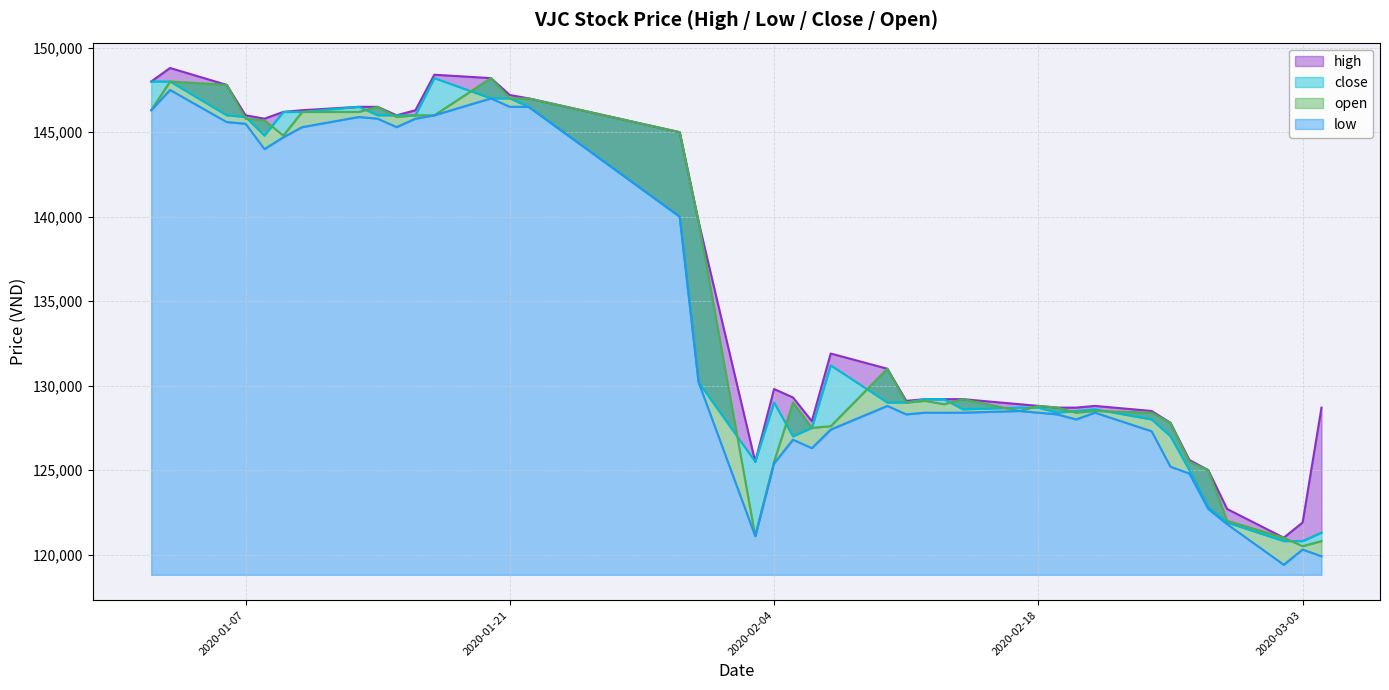

How many data points in close are less than 129199?

20